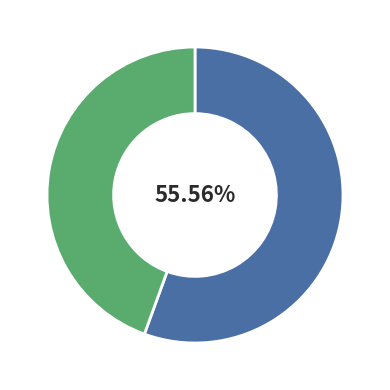

Is there a majority slice in this chart?

Yes